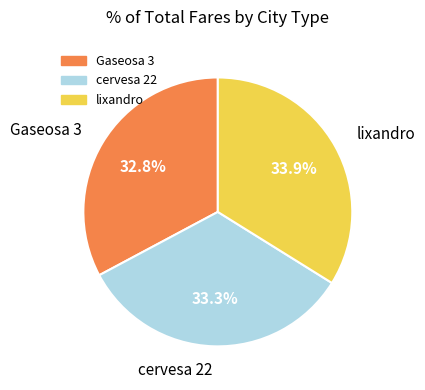

Approximately how many times larger is the value at Gaseosa 3 compared to cervesa 22?

1.0